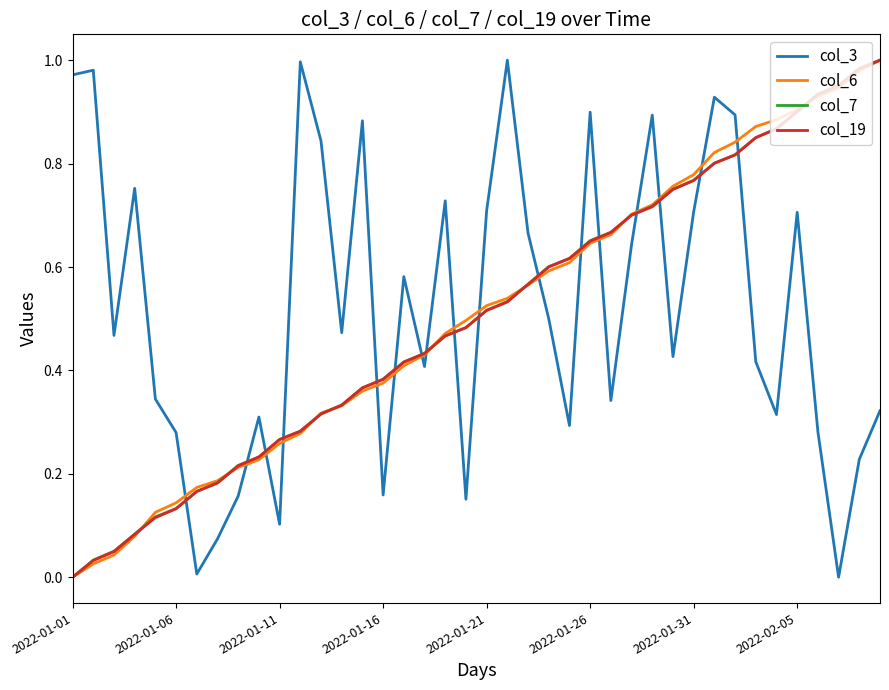

How many intersections are there between col_3 and col_19?

17